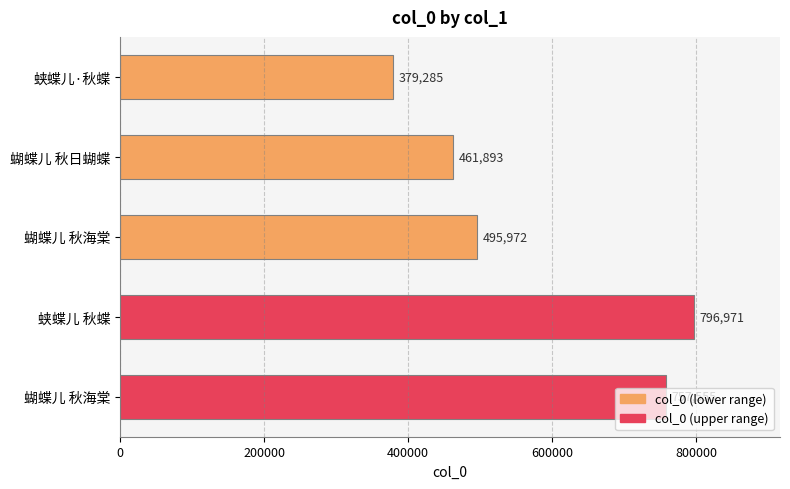

Does the chart contain stacked bars?

No